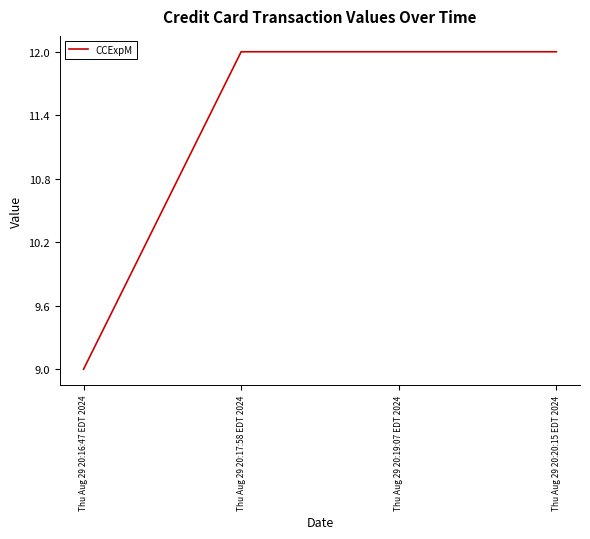

How many lines are shown in the chart?

1